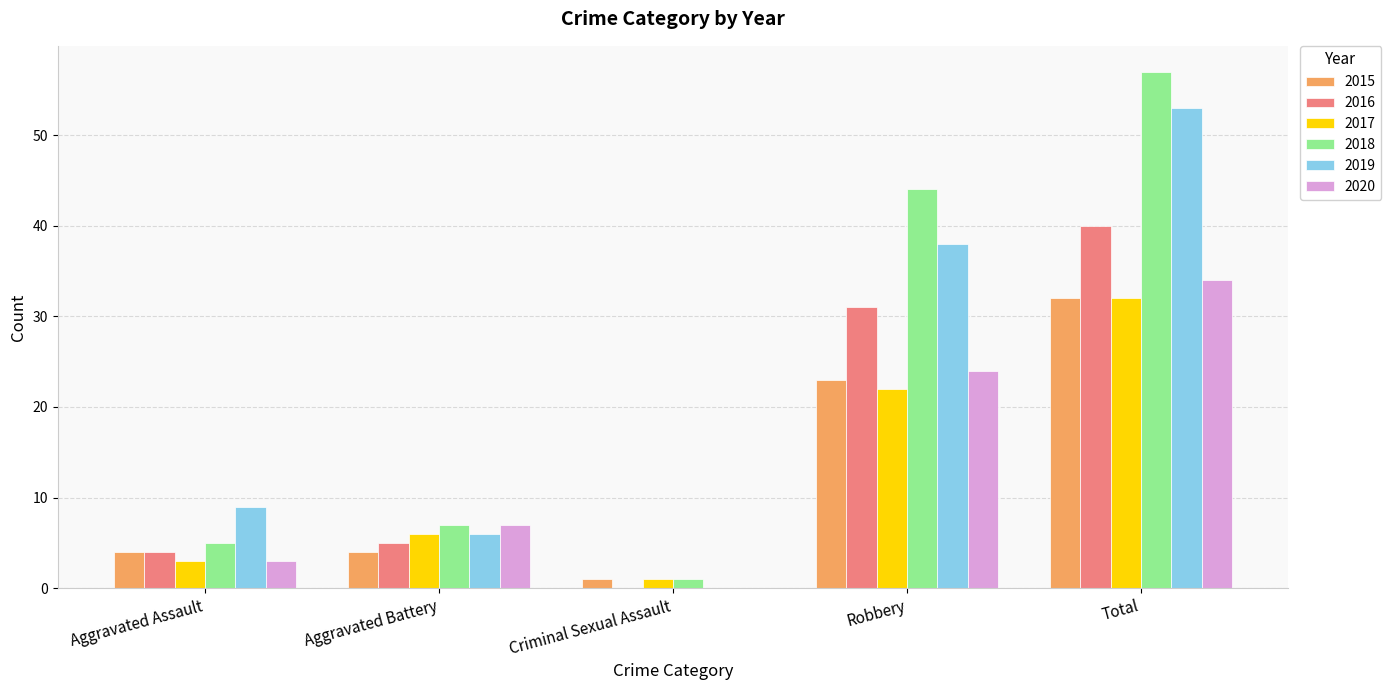

What are all the series names shown in the legend?

2015, 2016, 2017, 2018, 2019, 2020